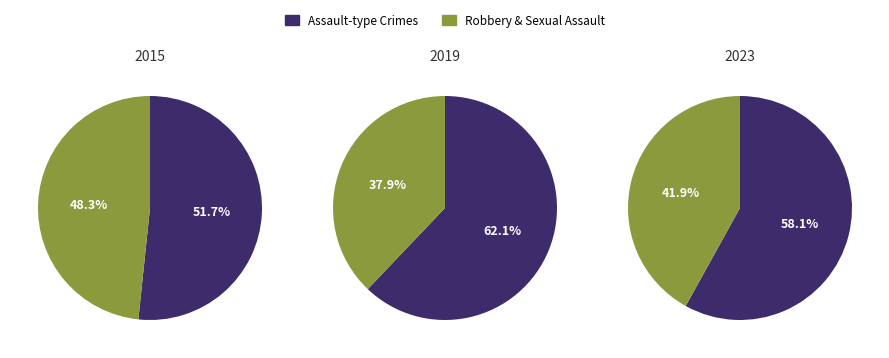

Does 3 account for over 50% of the chart?

No